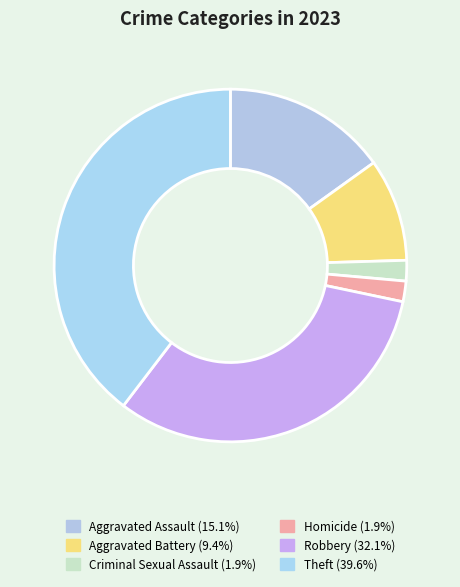

Which slice is the smallest?

Criminal Sexual Assault